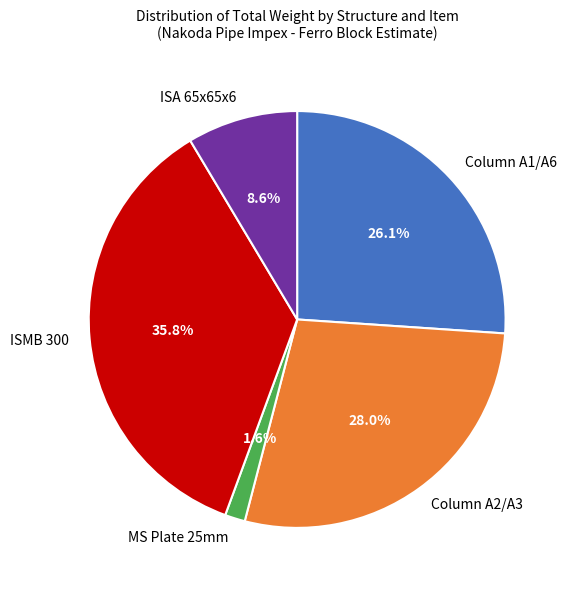

Combined, what portion of the pie is ISA 65x65x6 and ISMB 300?

44.4%